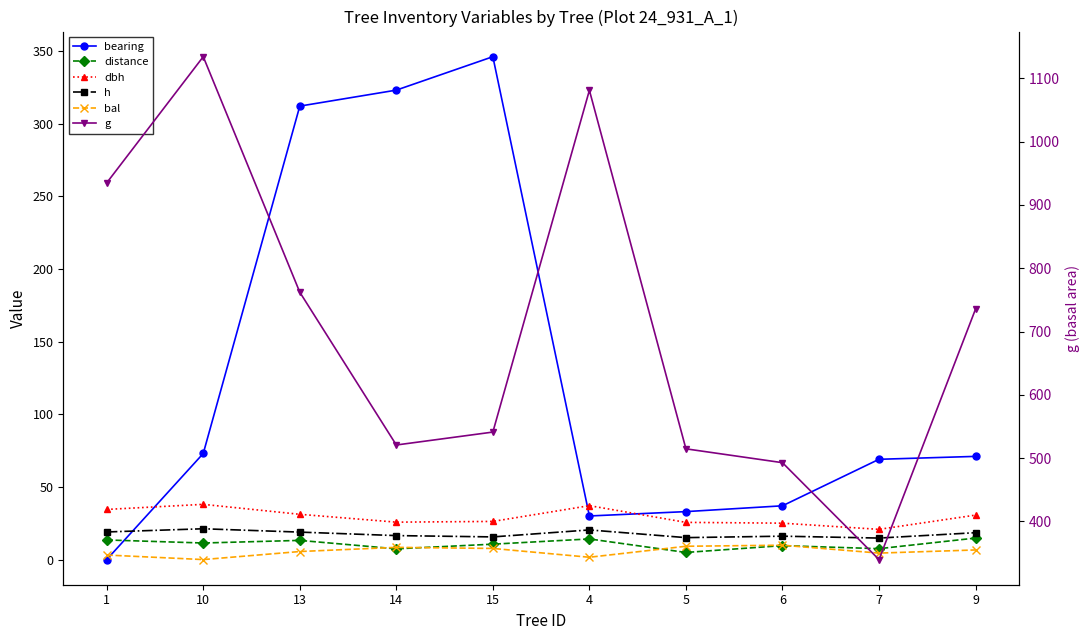

What is the average value of the distance series?

10.7